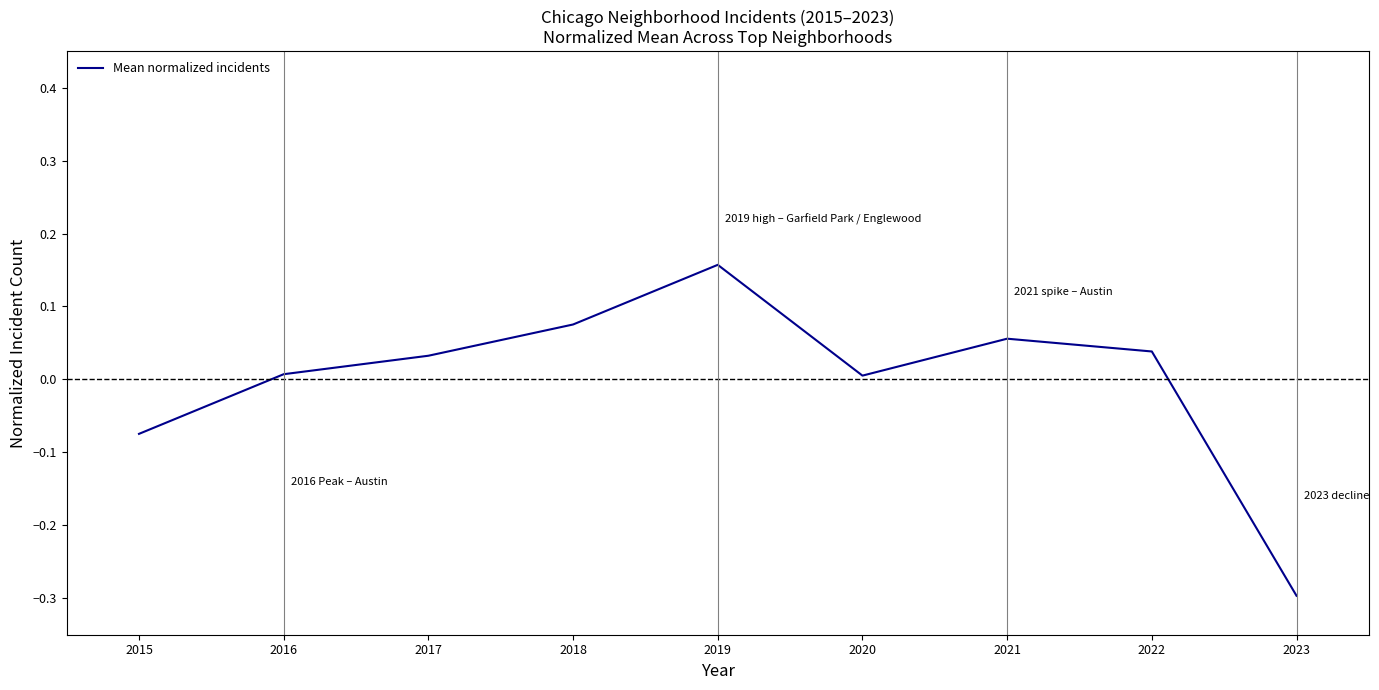

How many interior local peaks (higher than both neighbors) does the data have?

2